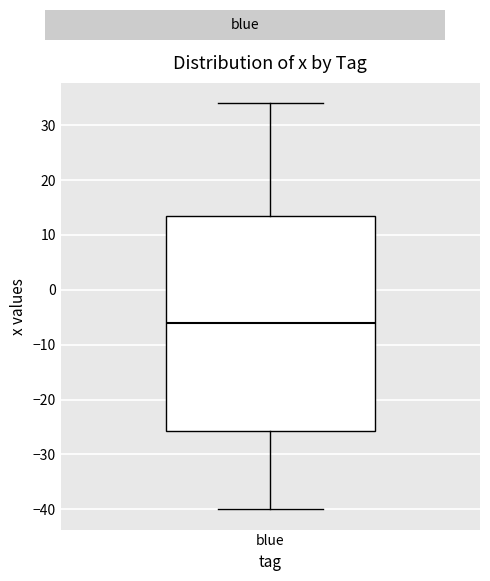

Read this box plot against the y-axis: the position of the median line, the range covered by the box, and the ends of both whiskers. The values are not printed on the chart, so give them approximately, as read against the axis.

median -6, box -26 to 14, whiskers -40 to 34